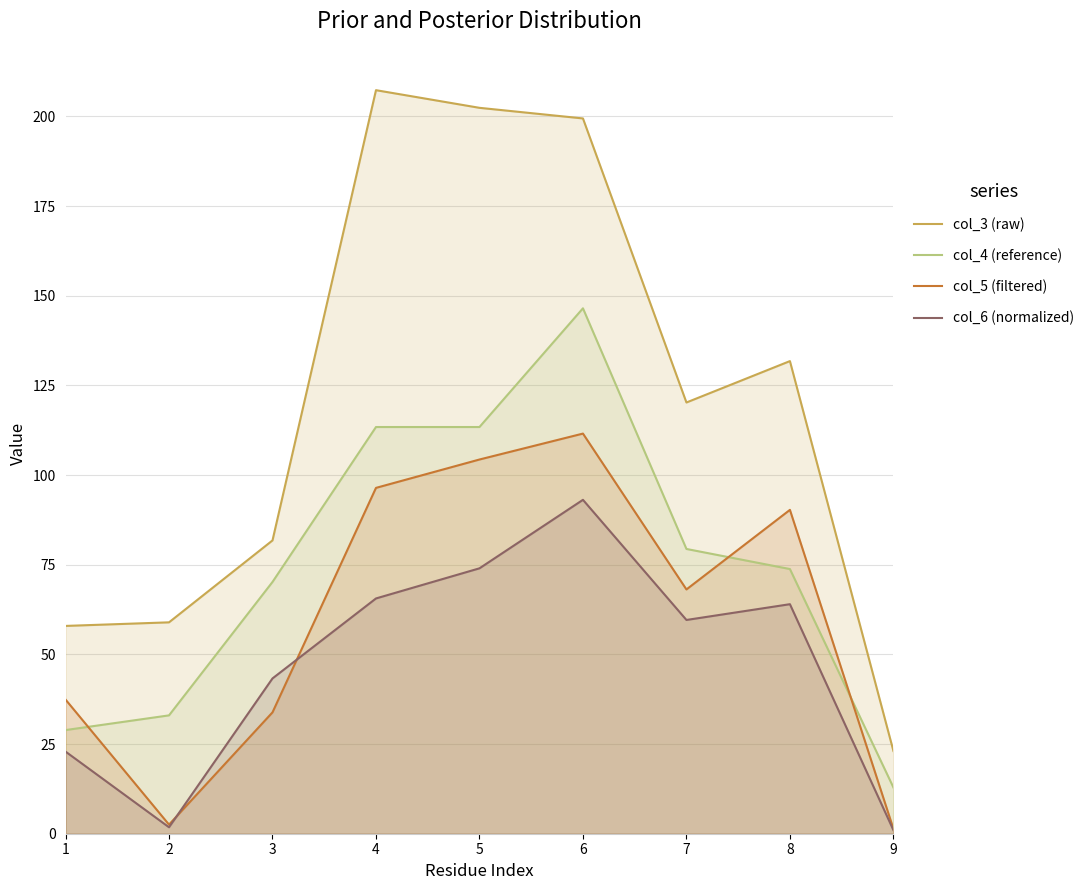

At which label is col_3 (raw) closest to 115?

7